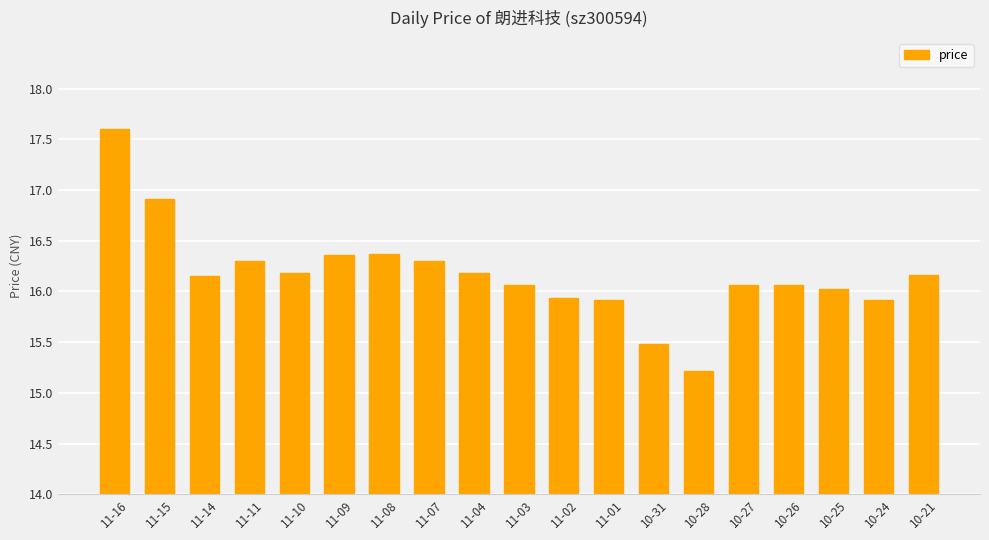

What is the label of the 16th bar from the left?

10-26